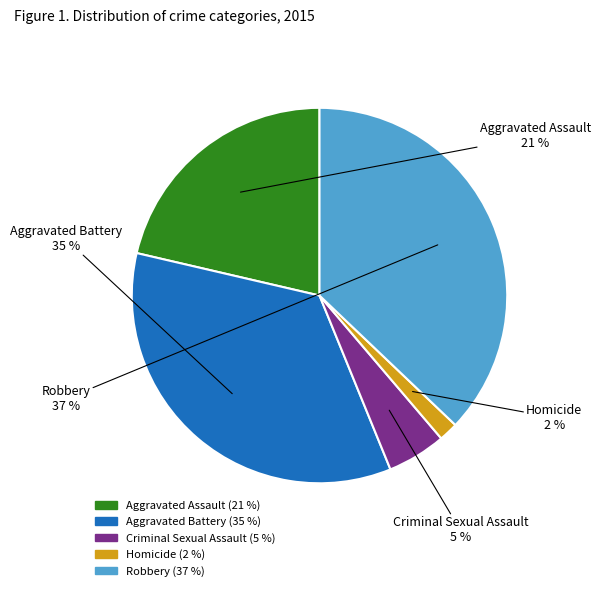

Which category has the biggest portion of the pie?

Robbery